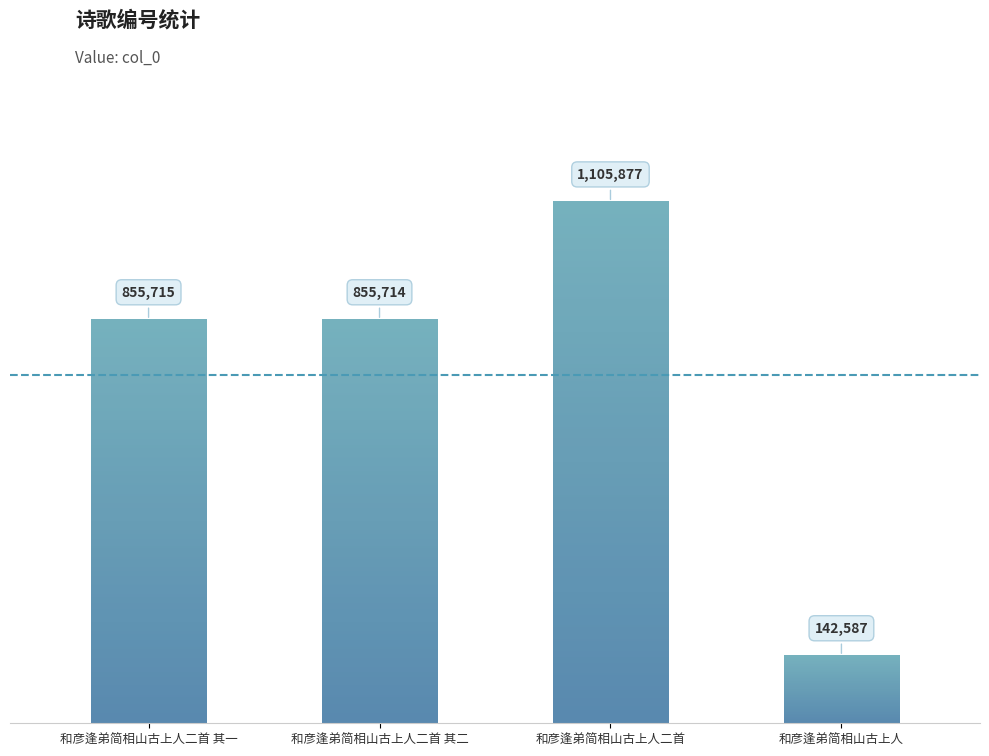

How many data points are less than 855715?

2